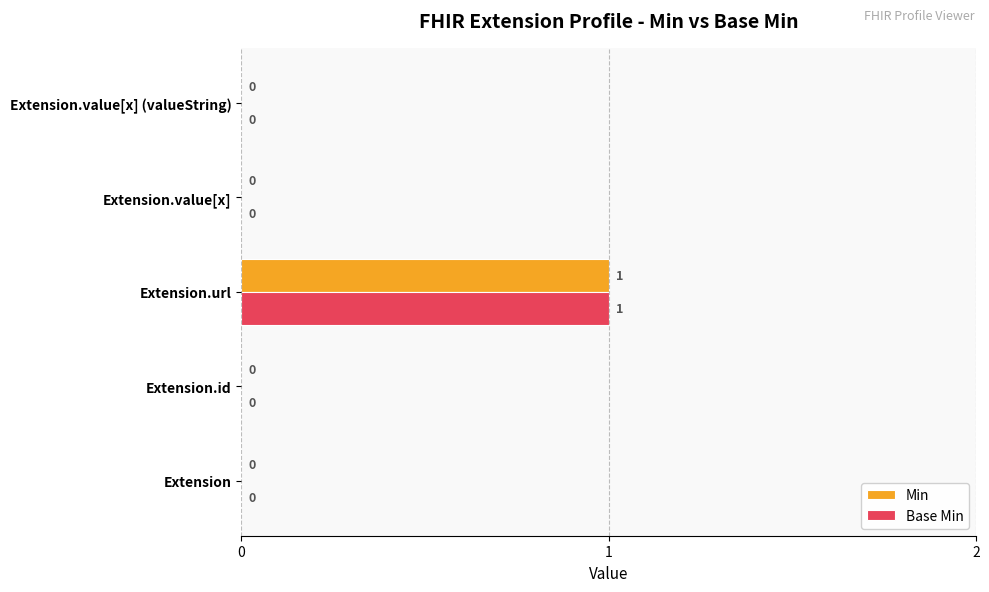

What are all the series names shown in the legend?

Min, Base Min